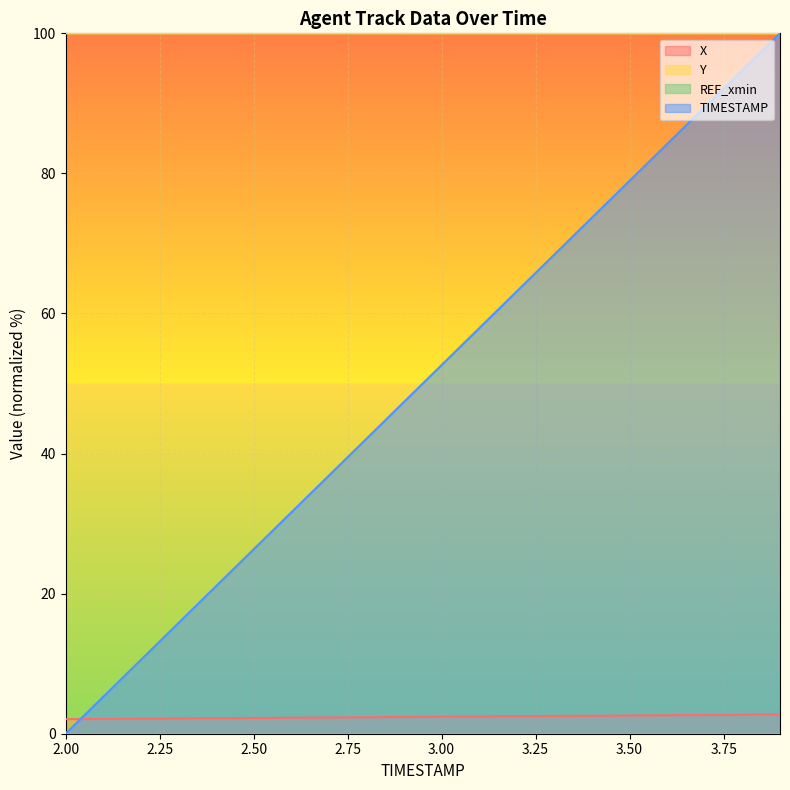

List the labels in order of X value, largest first.

3.9, 3.8, 3.7, 3.6, 3.5, 3.4, 3.3, 3.2, 3.1, 3.0, 2.9, 2.8, 2.7, 2.6, 2.5, 2.4, 2.3, 2.2, 2.1, 2.0